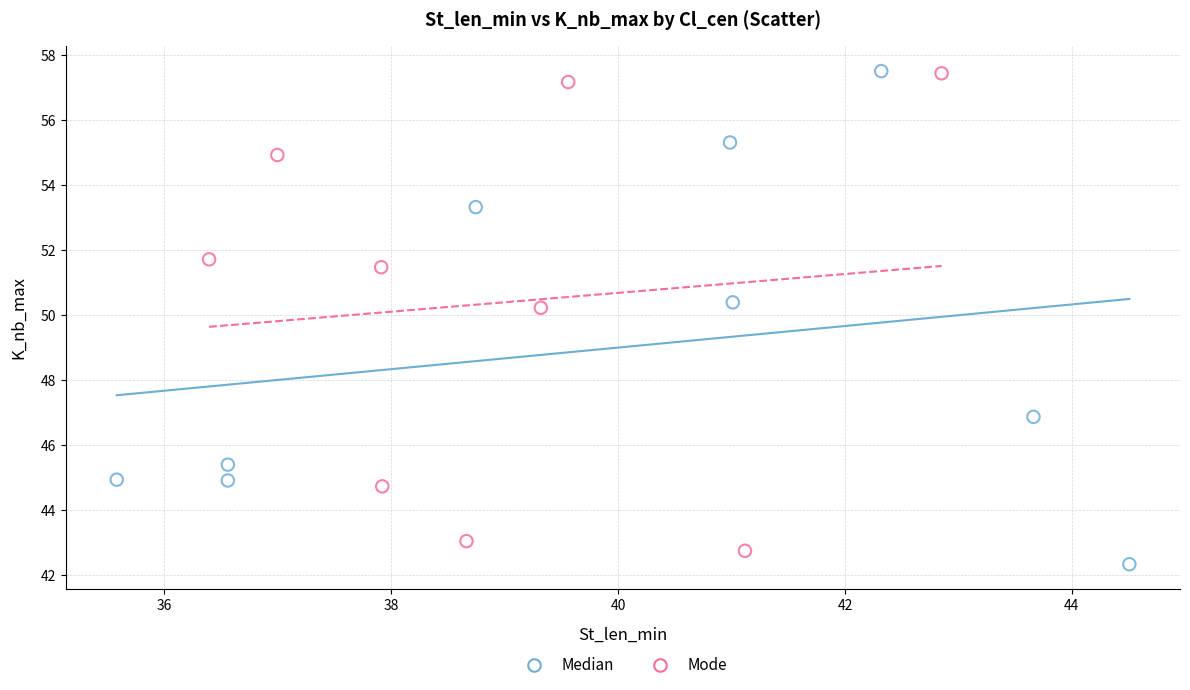

Which series has the largest Y range (max minus min)?

Median